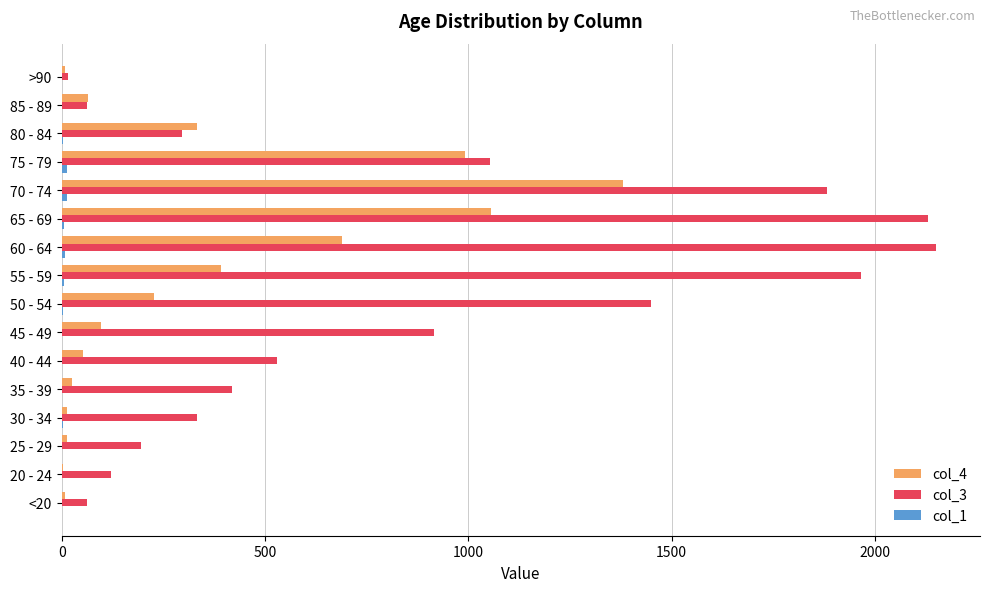

Which series has the largest total across all categories?

col_3